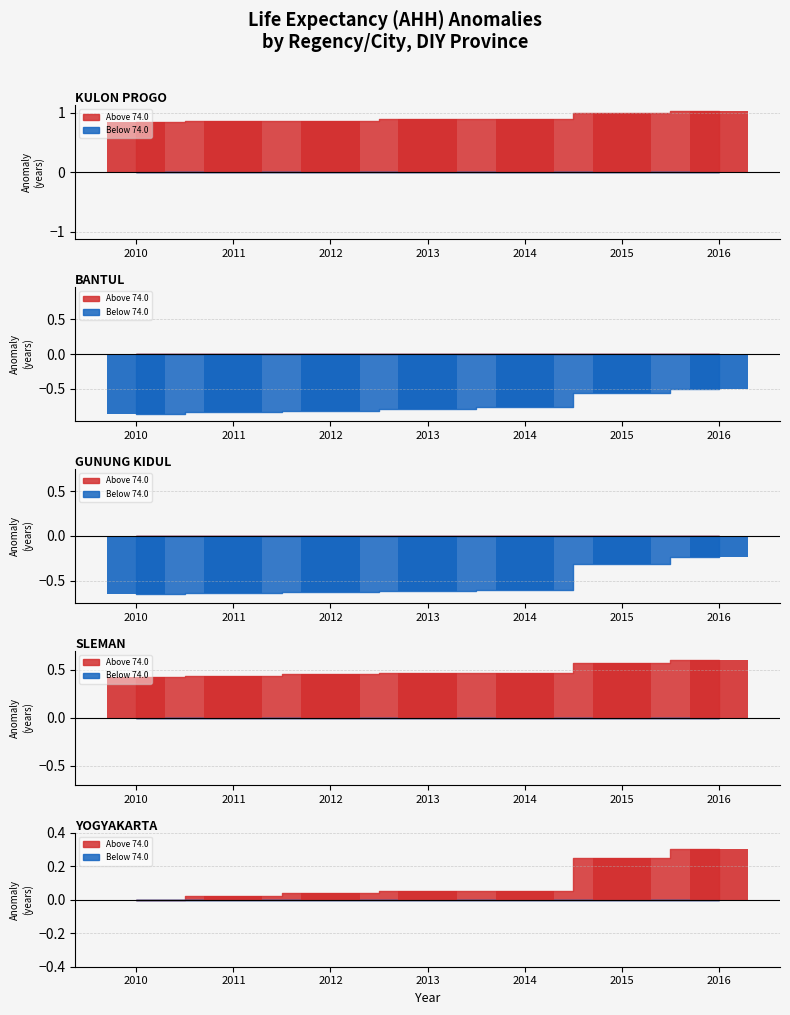

How many groups of bars are there?

7